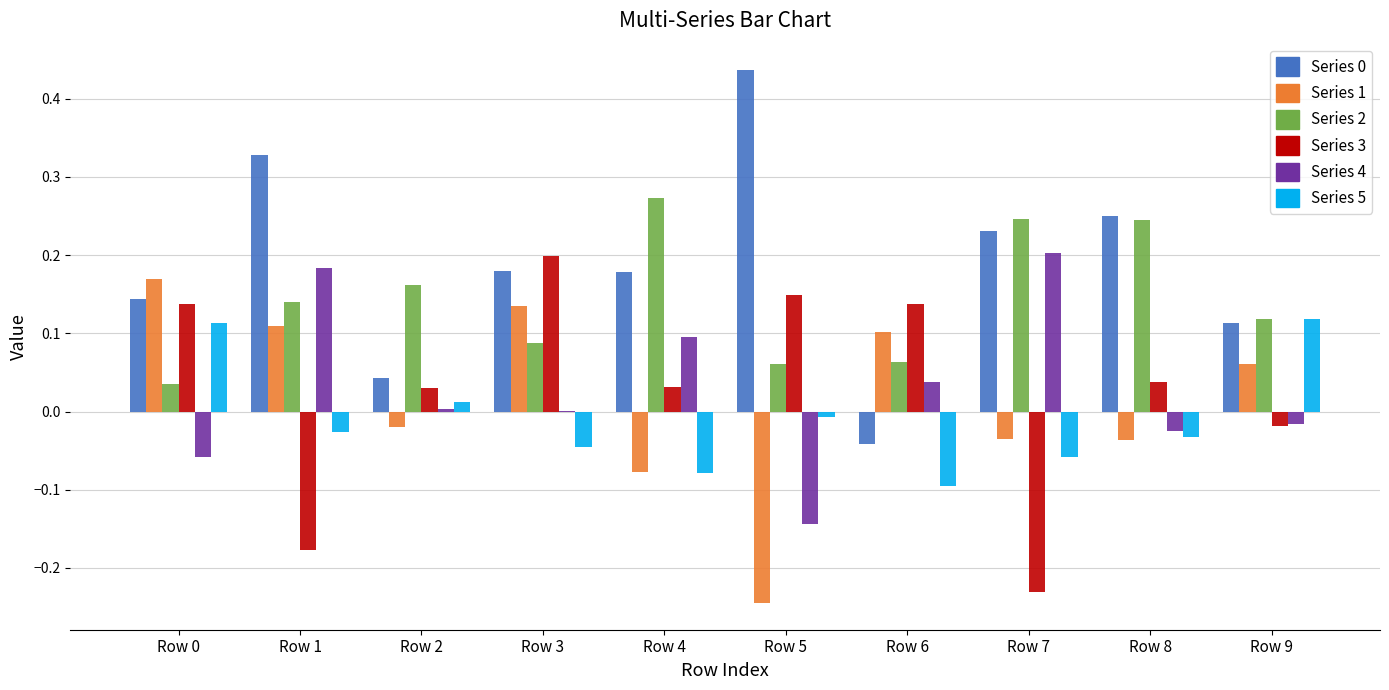

What is the total value across all series at Row 1?

0.6